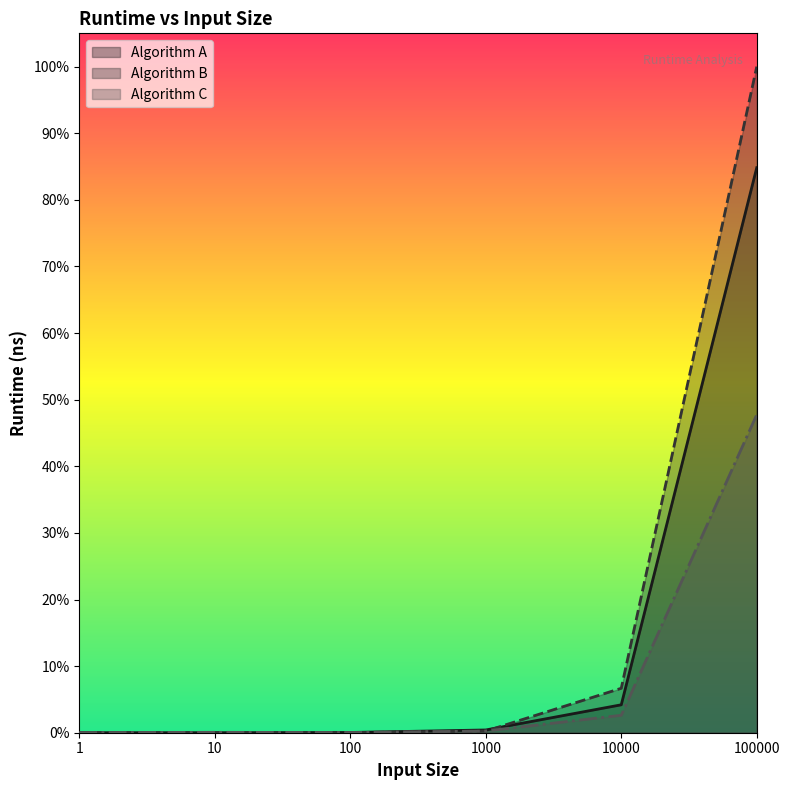

At which label does Algorithm C reach its minimum?

1